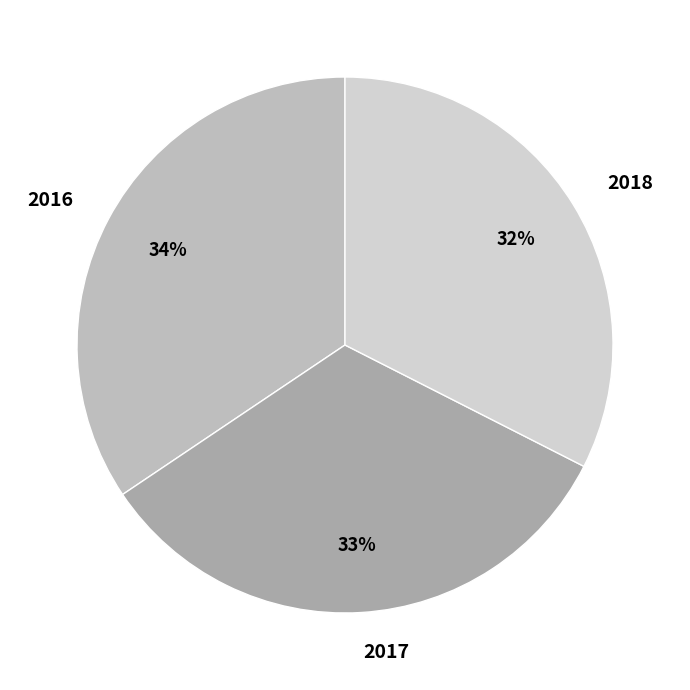

Count the number of slices in the pie.

3